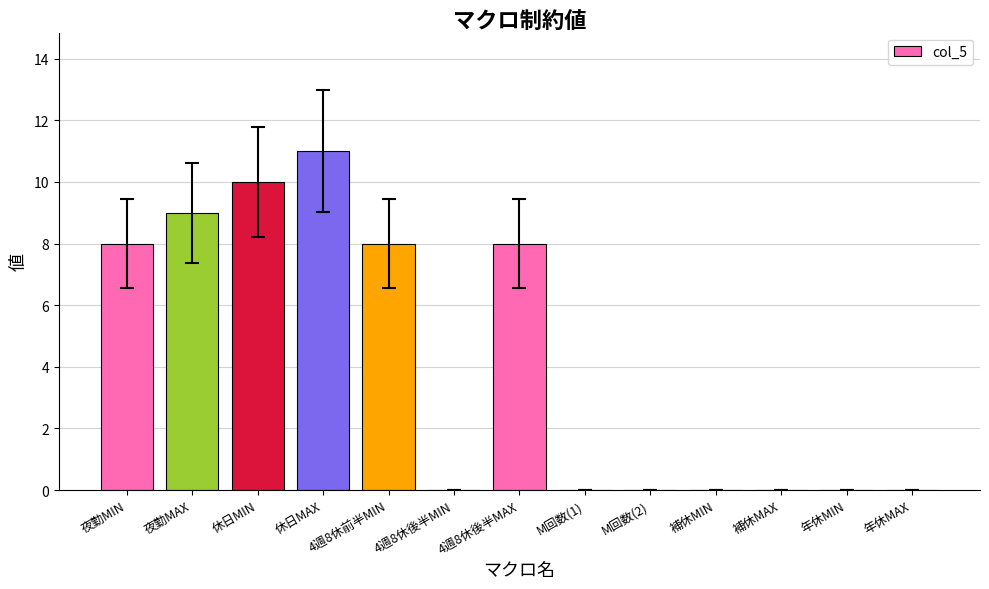

The value at 4週8休前半MIN is 8. True or false?

True